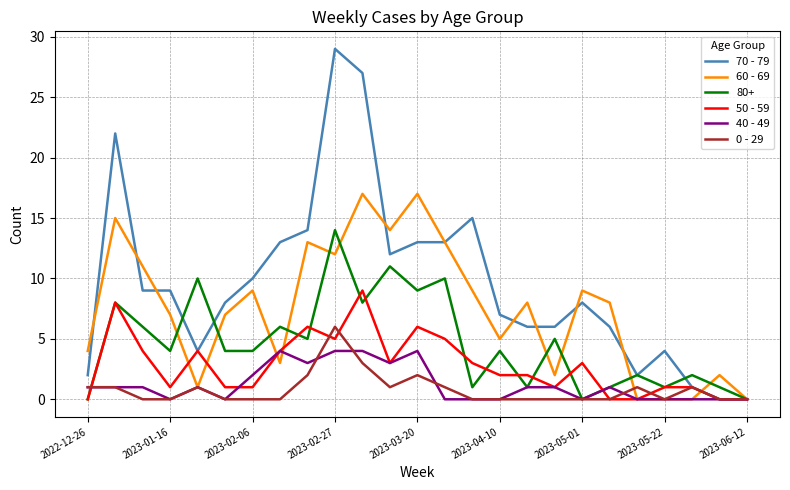

Rank the series by their maximum value, from highest to lowest.

70 - 79, 60 - 69, 80+, 50 - 59, 0 - 29, 40 - 49